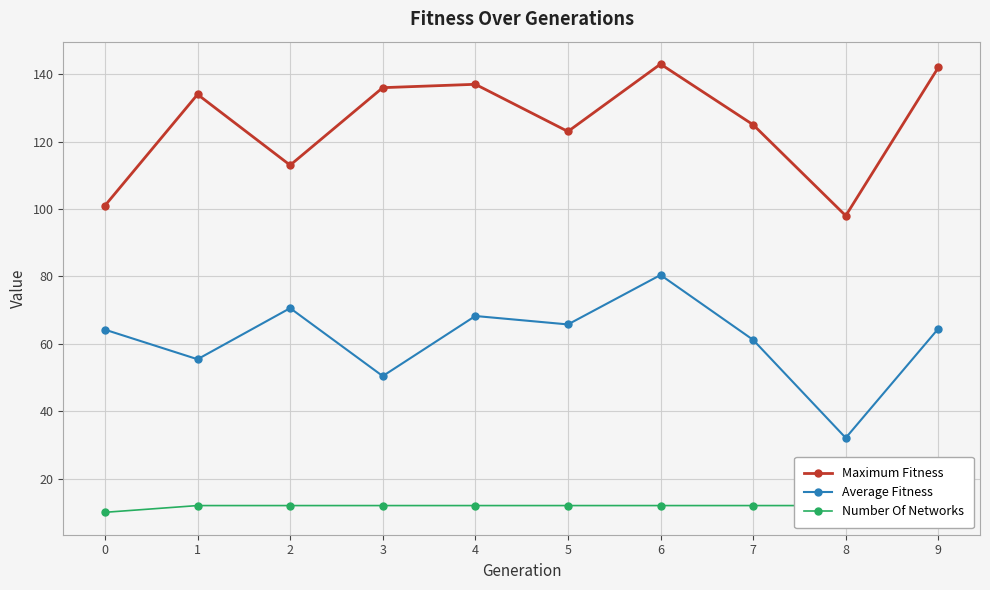

What is the maximum value for Average Fitness?

80.4